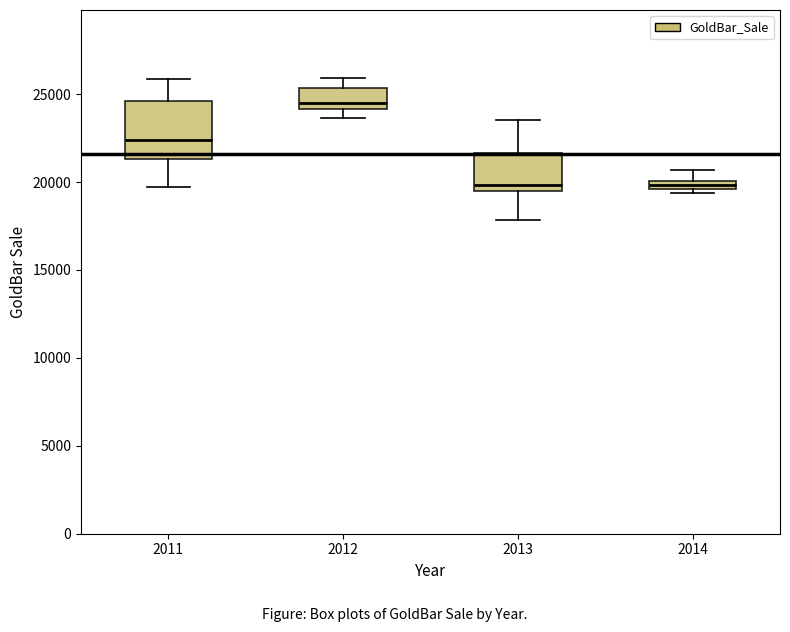

Which box is the tallest, from its lower edge to its upper edge?

2011